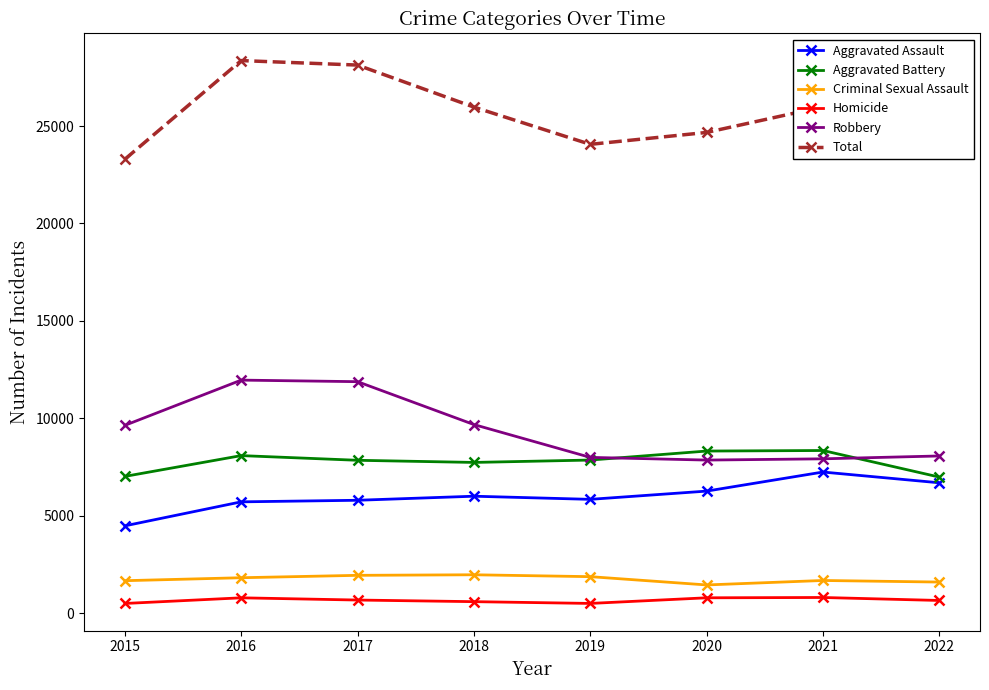

True or false: Aggravated Battery has more than 1 interior local peaks.

True